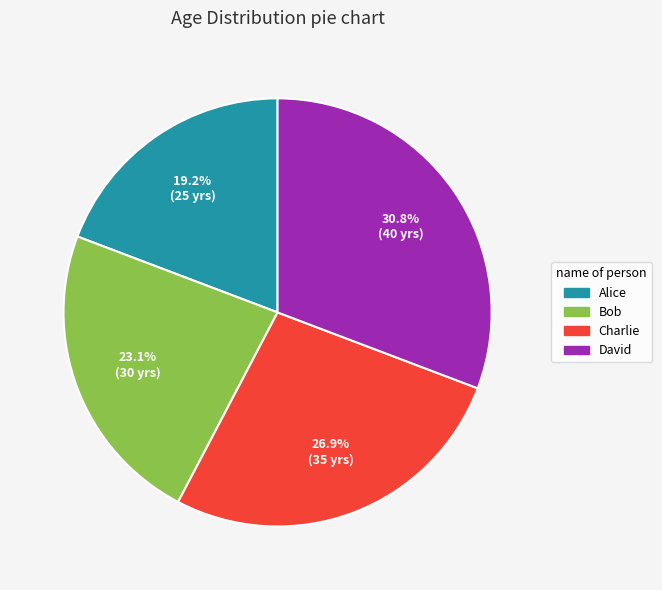

Is it true that Charlie is 27% of the pie?

True